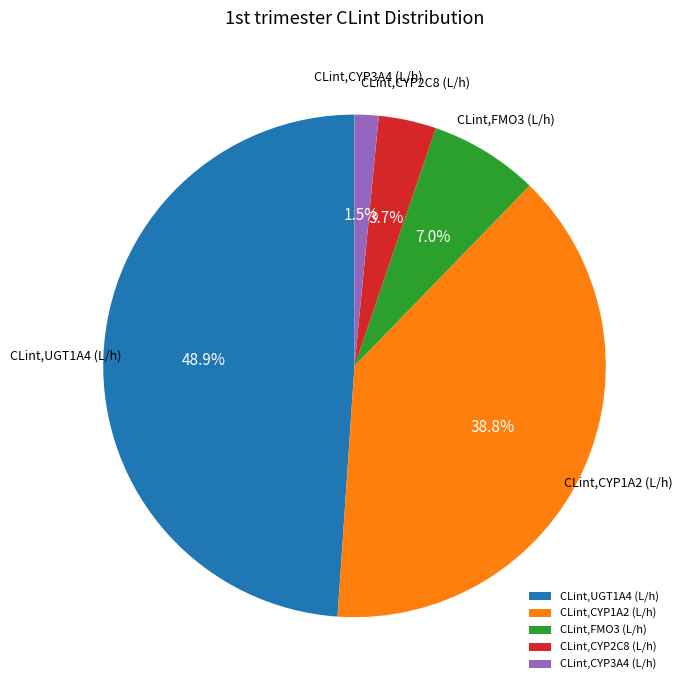

Rank the categories by value from lowest to highest.

CLint,CYP3A4 (L/h), CLint,CYP2C8 (L/h), CLint,FMO3 (L/h), CLint,CYP1A2 (L/h), CLint,UGT1A4 (L/h)